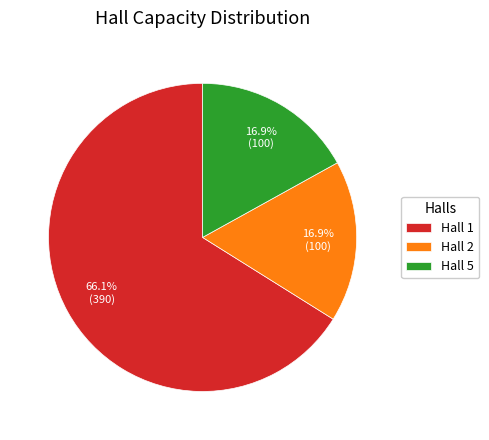

Combined, do Hall 2 and Hall 1 account for over 50%?

Yes